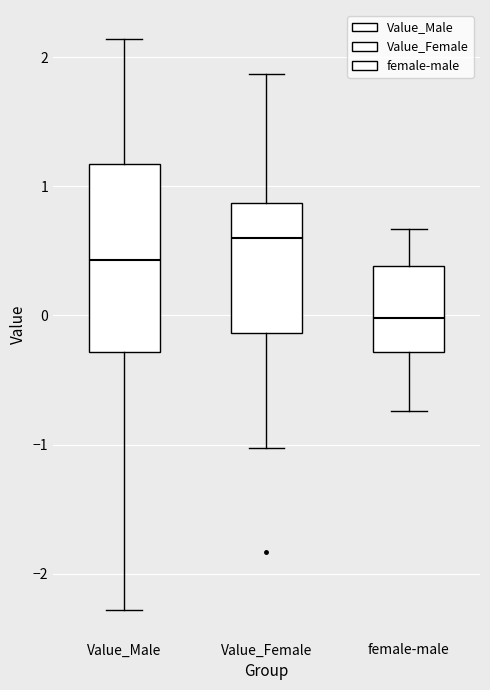

Reading left to right, transcribe this box plot: for each box, give where its median line is, the range the box spans, and where its two whiskers end, as read against the y-axis. The values are not printed on the chart, so give them approximately, as read against the axis.

Value_Male: median 0.4, box -0.3 to 1.2, whiskers -2.3 to 2.1
Value_Female: median 0.6, box -0.1 to 0.9, whiskers -1.0 to 1.9
female-male: median 0.0, box -0.3 to 0.4, whiskers -0.7 to 0.7